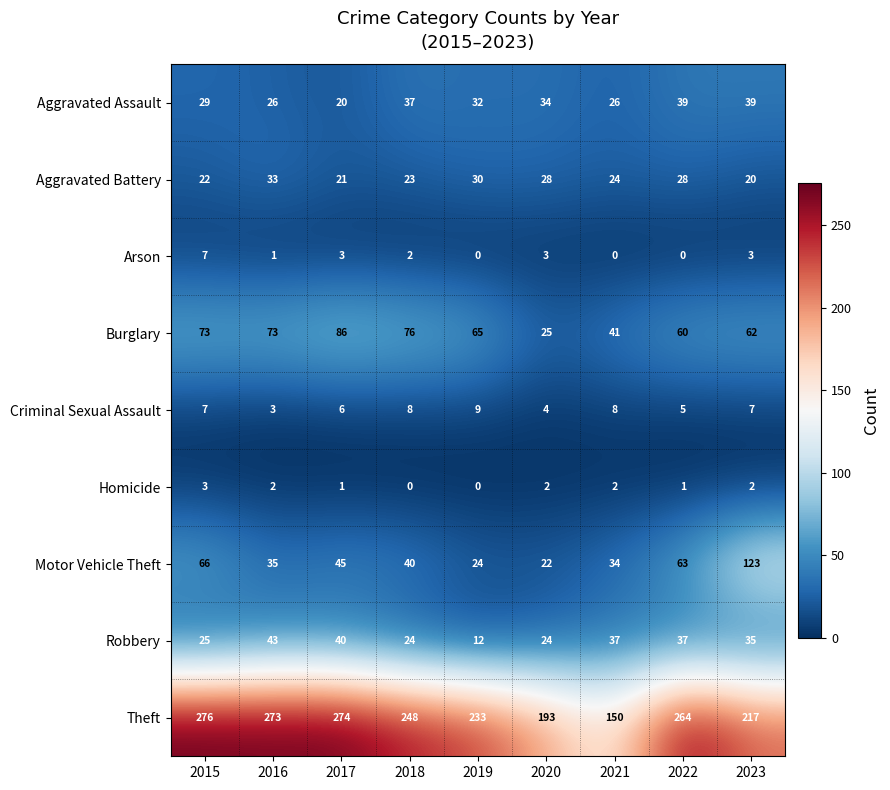

What value does the Burglary series have at 2016?

73